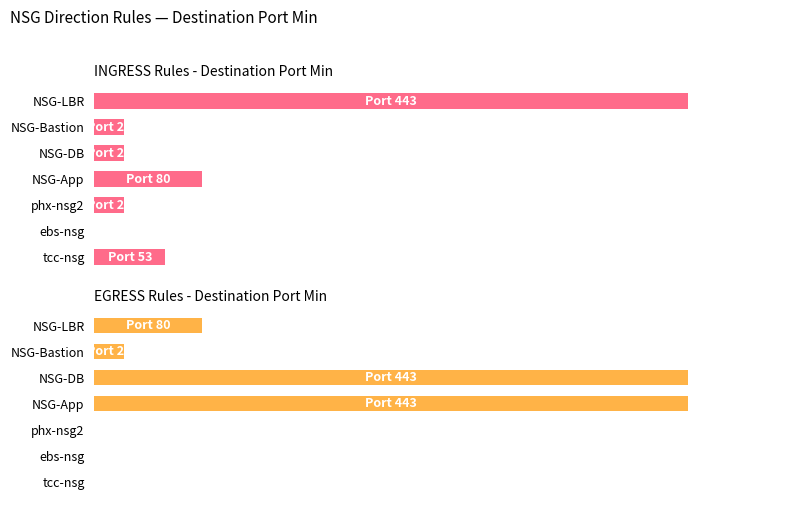

What is the greatest value displayed?

100.0